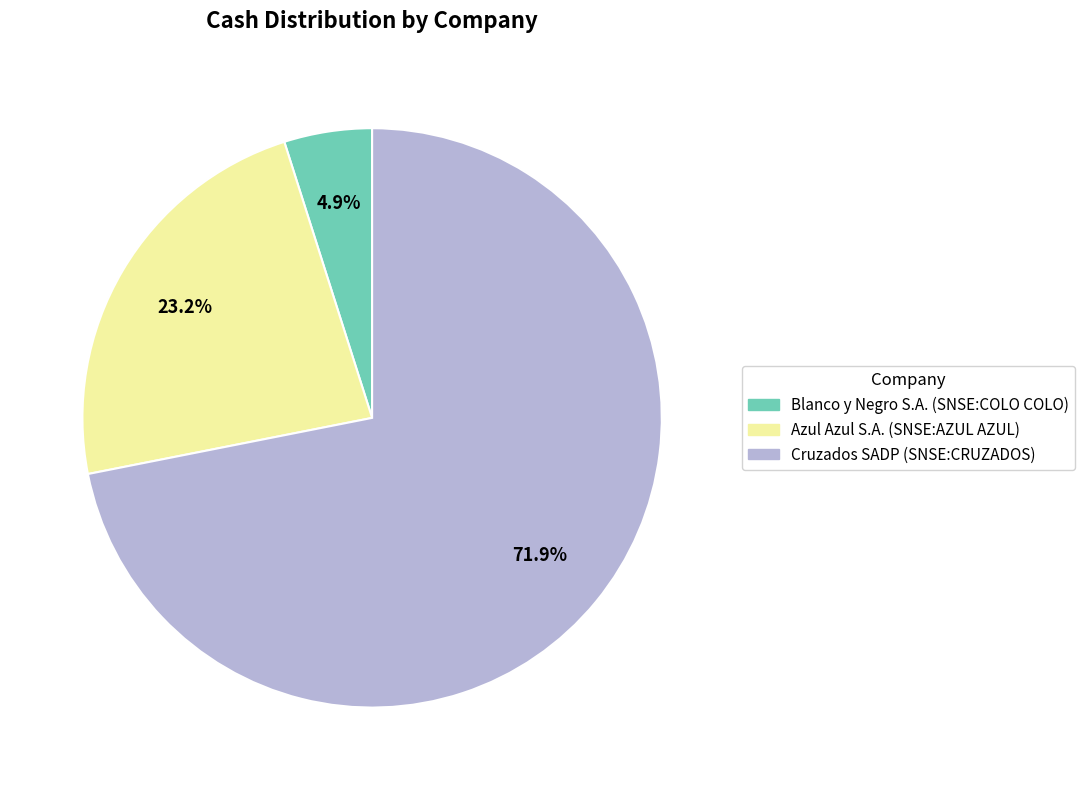

What percentage is NOT represented by Azul Azul S.A. (SNSE:AZUL AZUL)?

76.8%